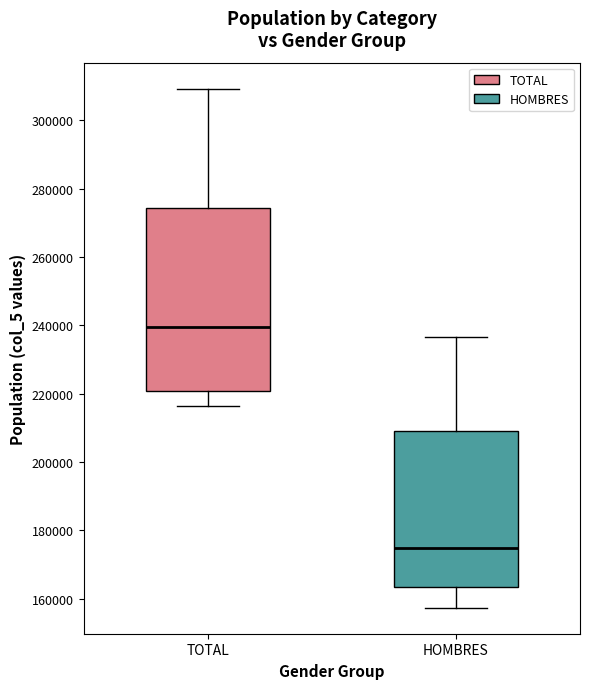

Where does the lower whisker of the box for HOMBRES end on the y-axis? The values are not printed on the chart, so give them approximately, as read against the axis.

158000